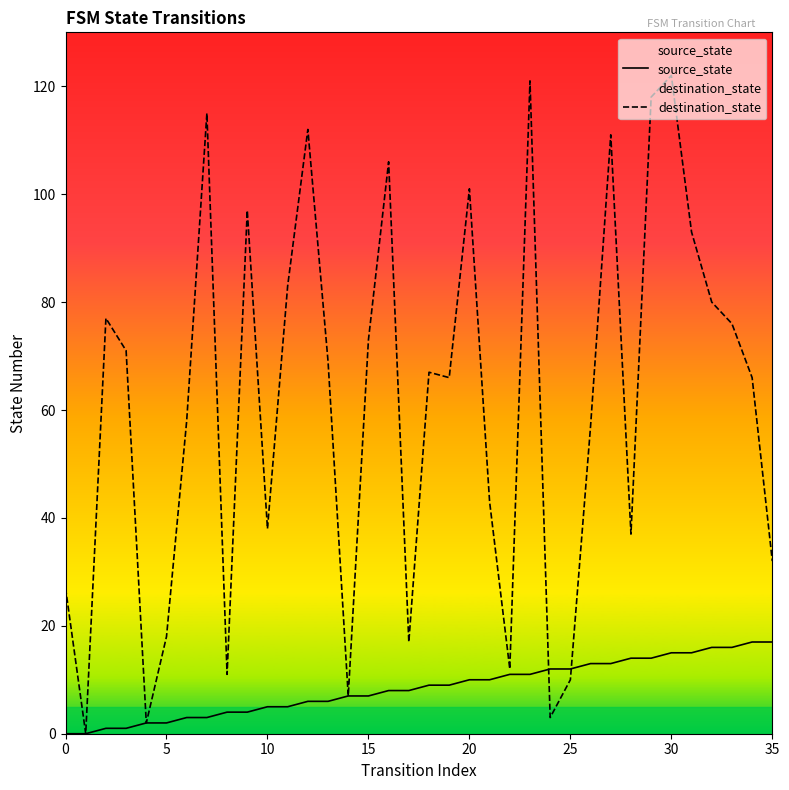

After their last crossing, which series has the higher values: destination_state or source_state?

destination_state